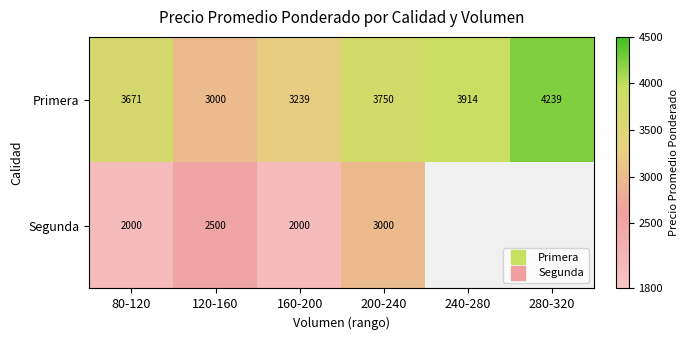

True or false: Segunda has a value of 2500.0 at 120-160.

True